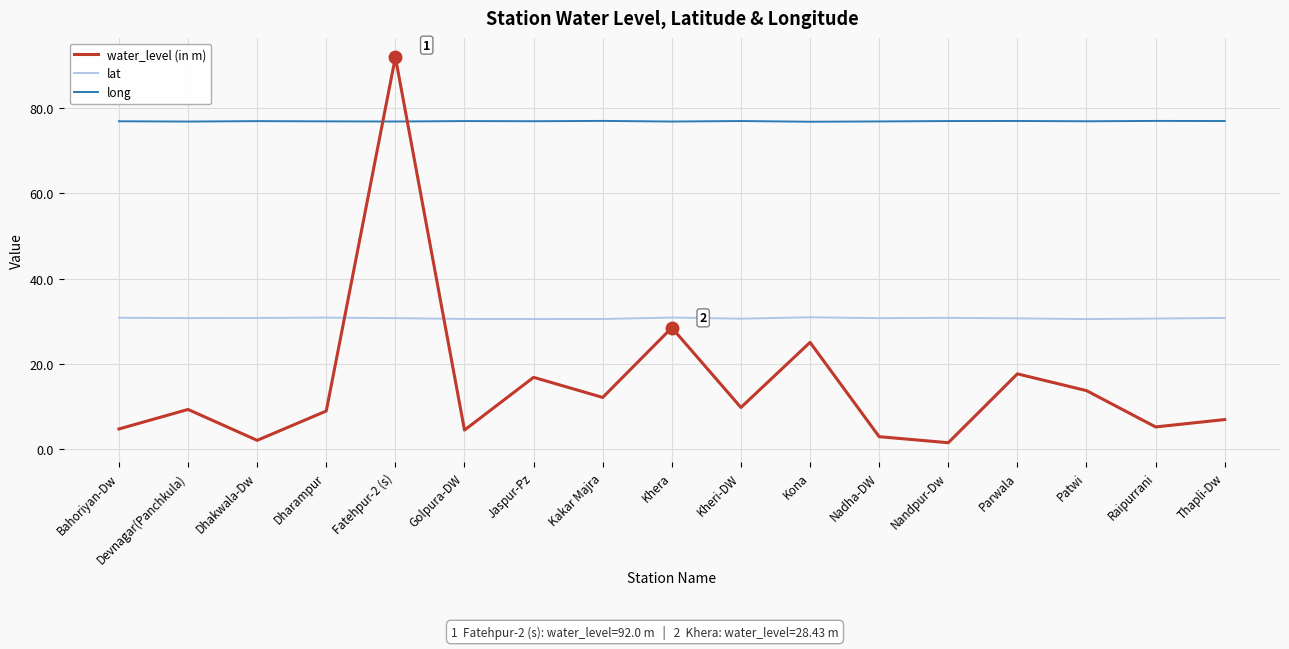

What is the sum of the lat values at Golpura-DW and Raipurrani?

61.1